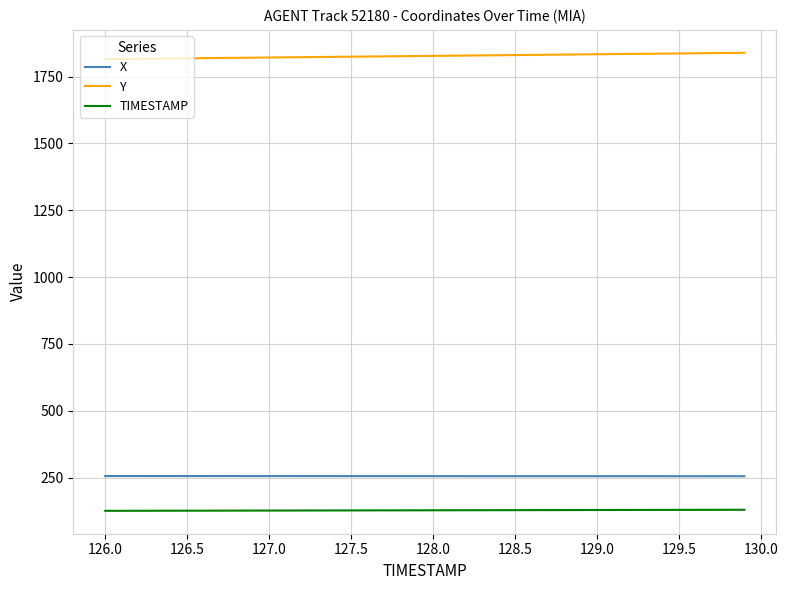

True or false: TIMESTAMP and Y intersect in this chart.

False